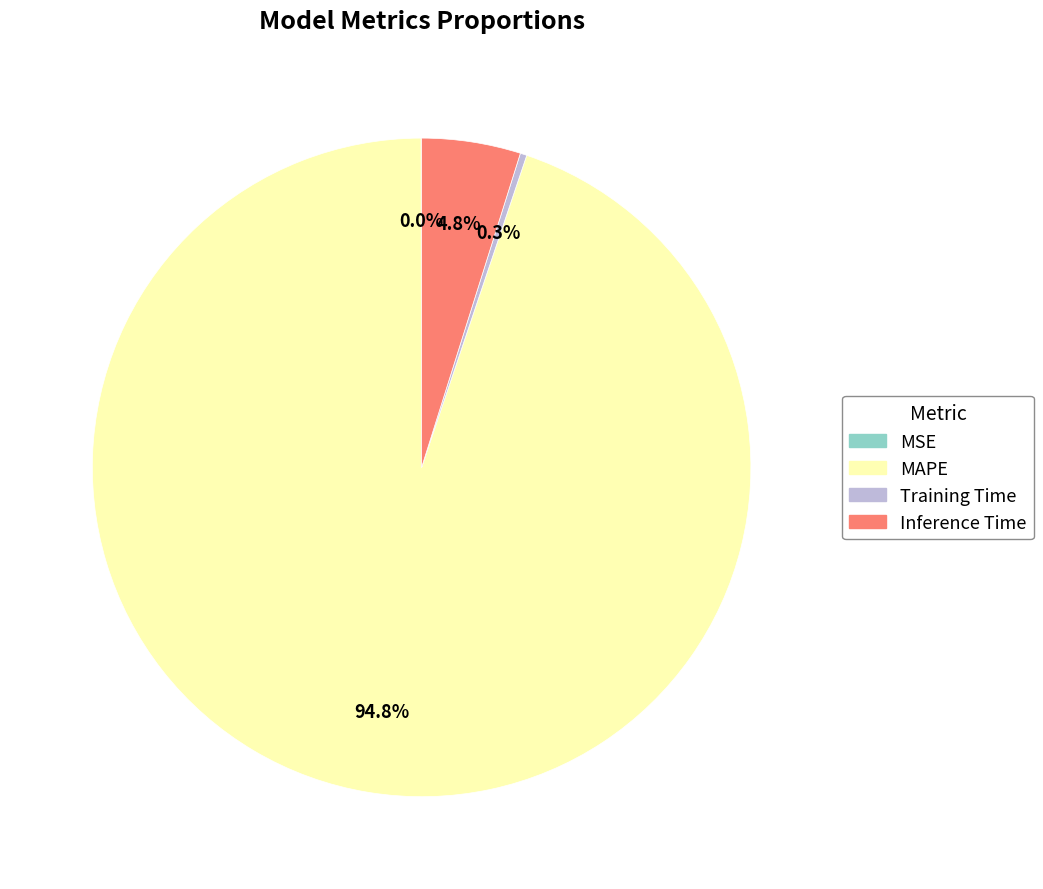

To the nearest percent, what is the difference between the Inference Time and Training Time slice percentages?

5%